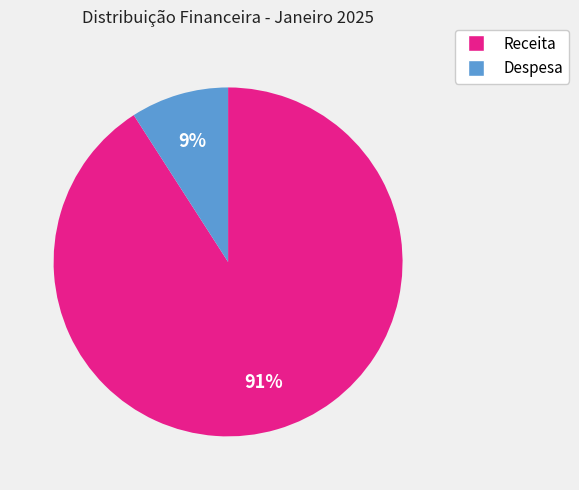

Rank the categories by value from lowest to highest.

Despesa, Receita